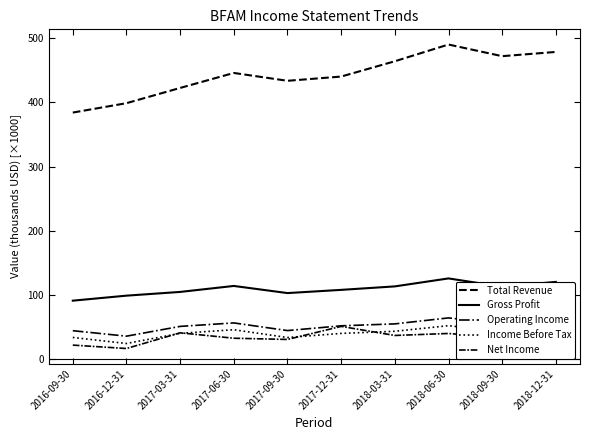

List the labels in order of Income Before Tax value, smallest first.

2016-12-31, 2017-09-30, 2016-09-30, 2017-12-31, 2017-03-31, 2018-09-30, 2018-03-31, 2017-06-30, 2018-12-31, 2018-06-30